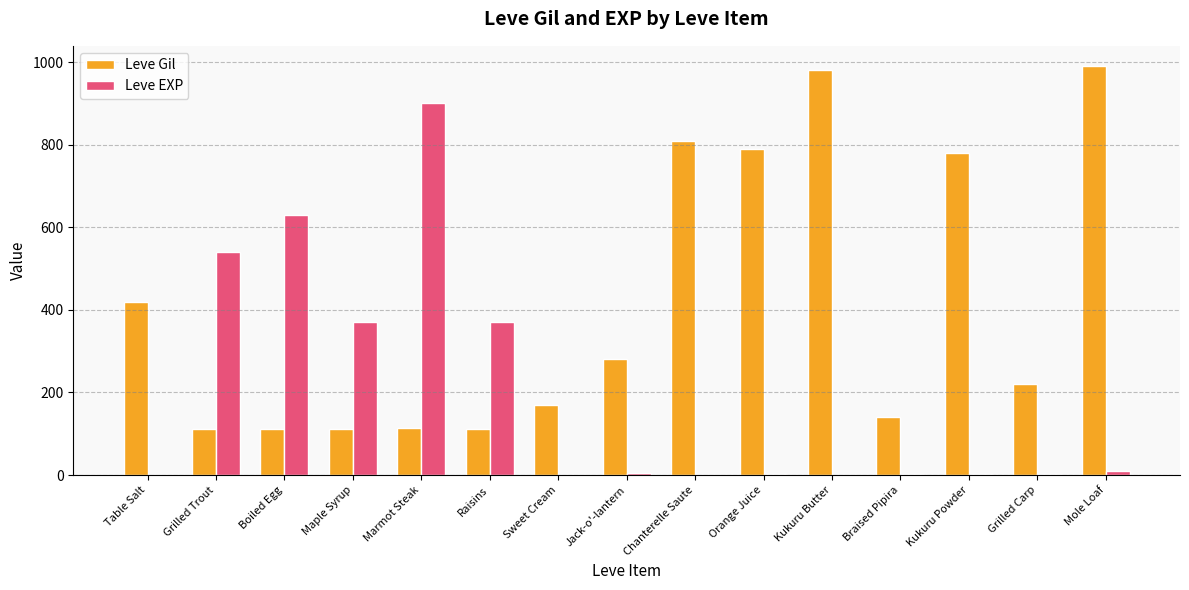

What is the greatest value displayed?

990